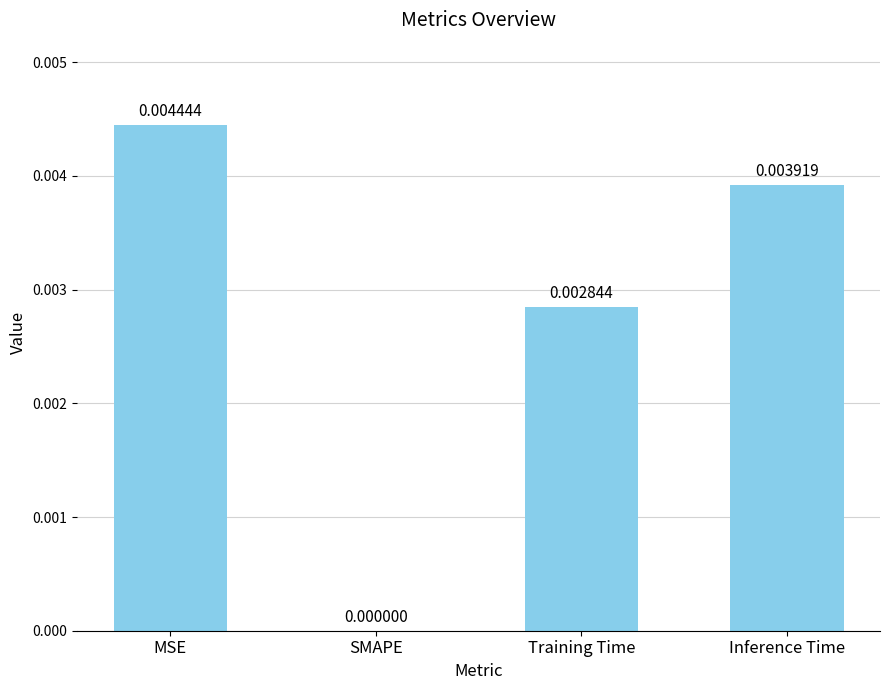

Where is the data nearest to the value 0?

SMAPE